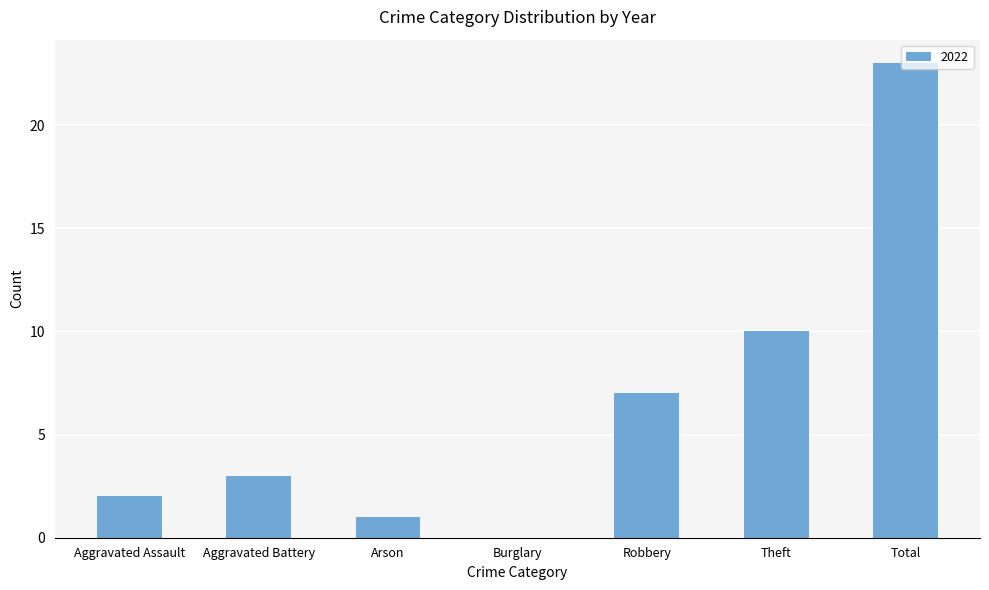

What is the sum of the values at Arson and Theft?

11